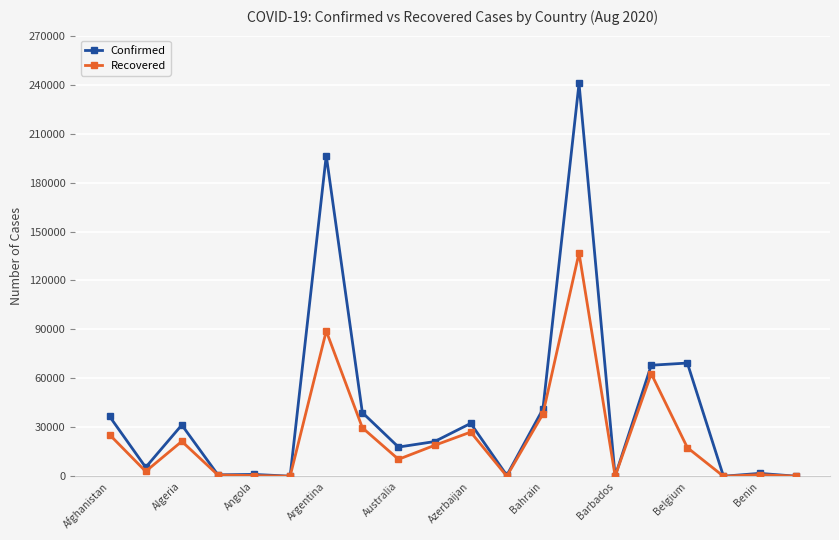

List the series in order of their peak value, highest first.

Confirmed, Recovered